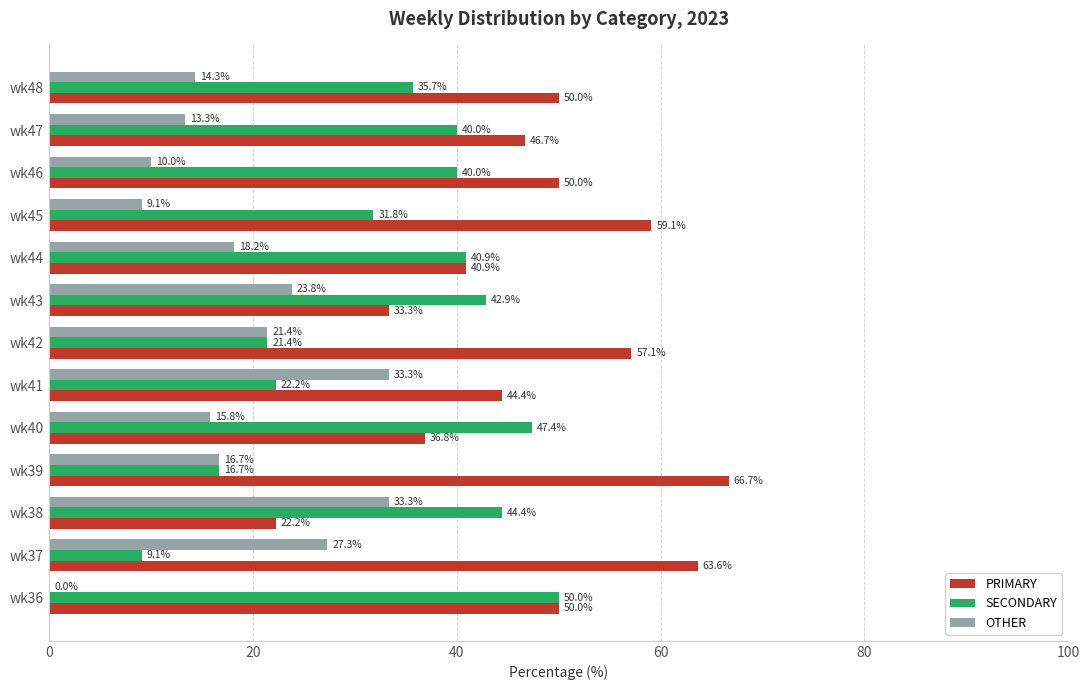

What is the greatest value displayed?

66.7